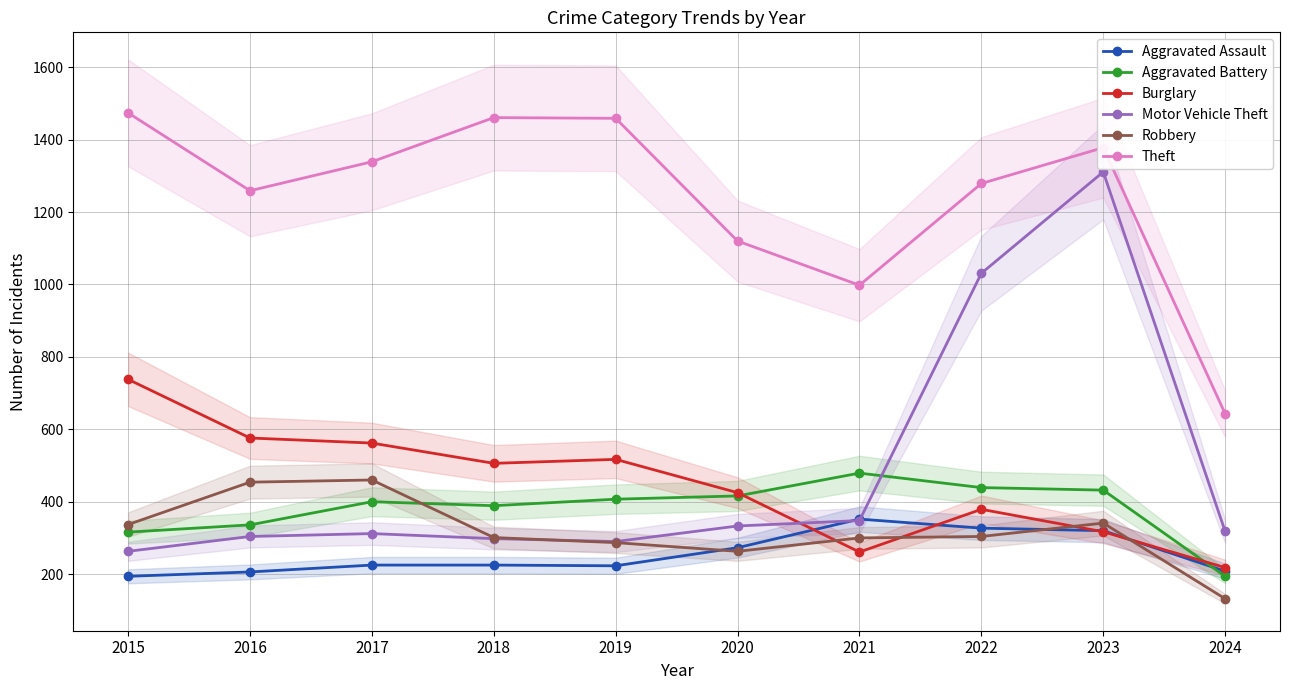

The Burglary series shows 238 at 2019. True or false?

False